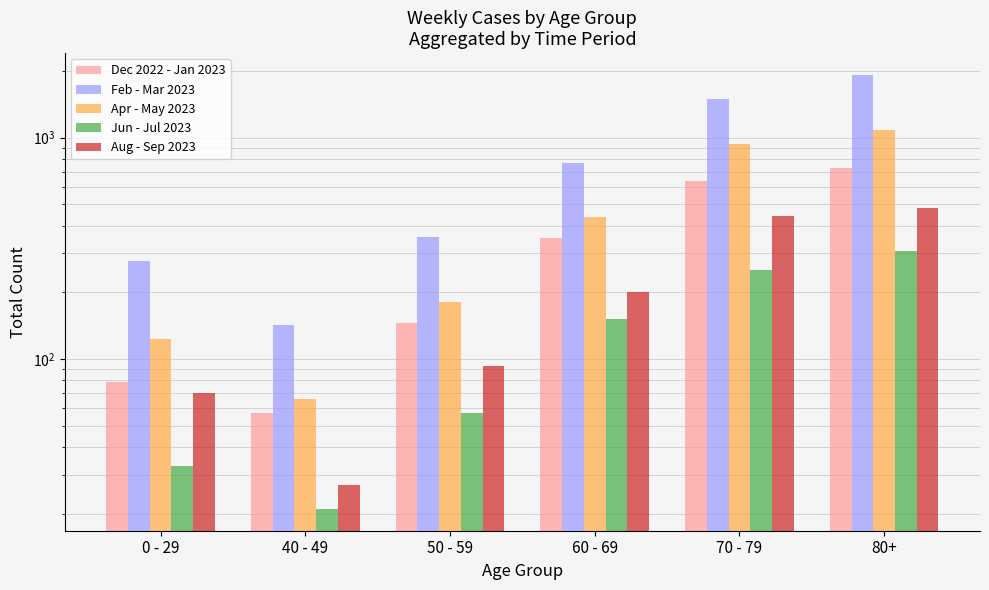

What is the value of the Dec 2022 - Jan 2023 bar at the 6th from the left?

728